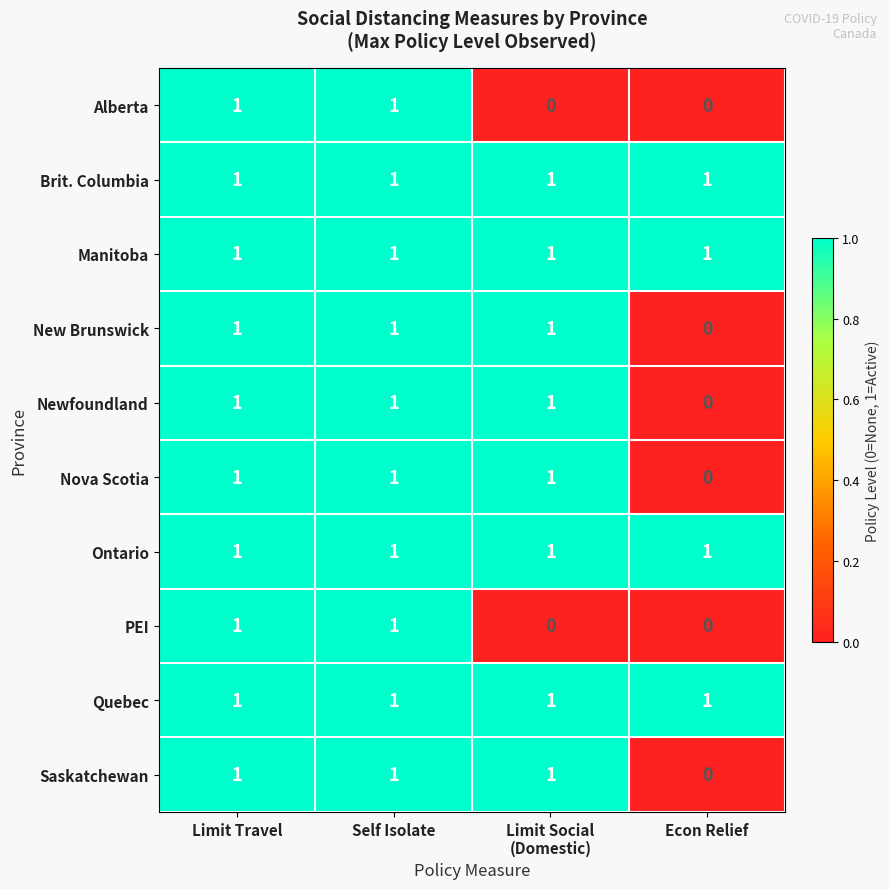

At which label is New Brunswick closest to 0?

Econ Relief